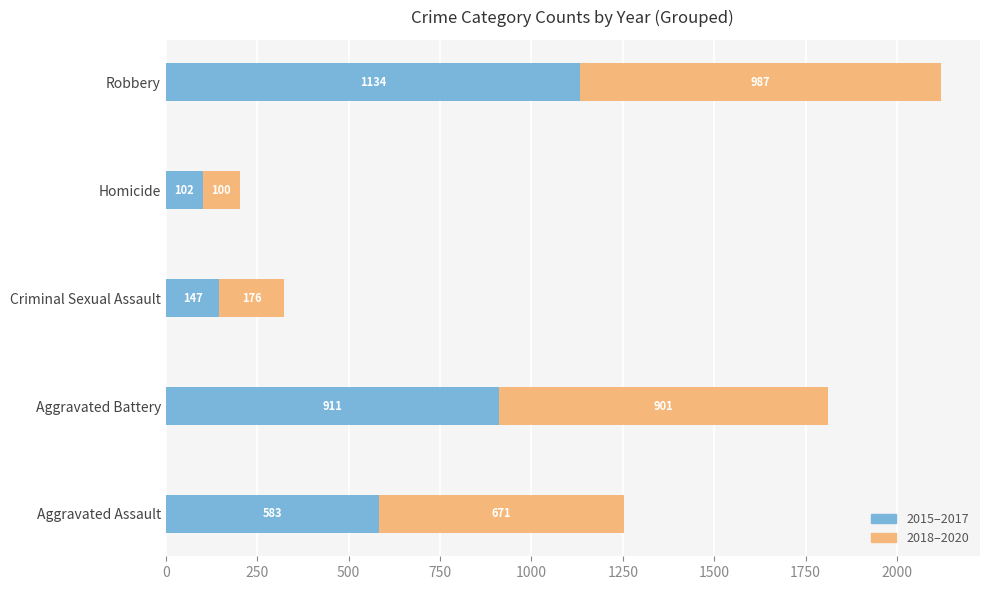

What is the average value of the 2015–2017 series?

575